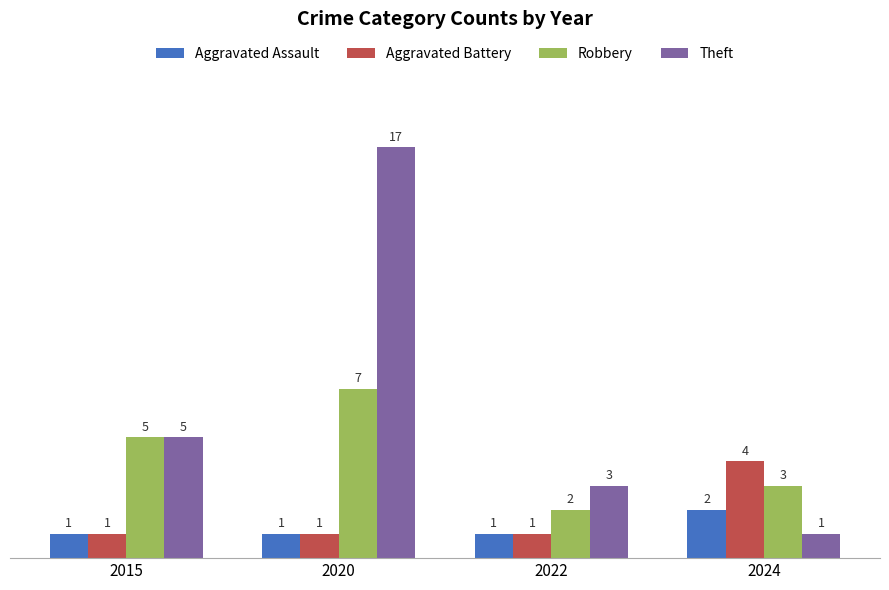

Which series has the largest total across all categories?

Theft